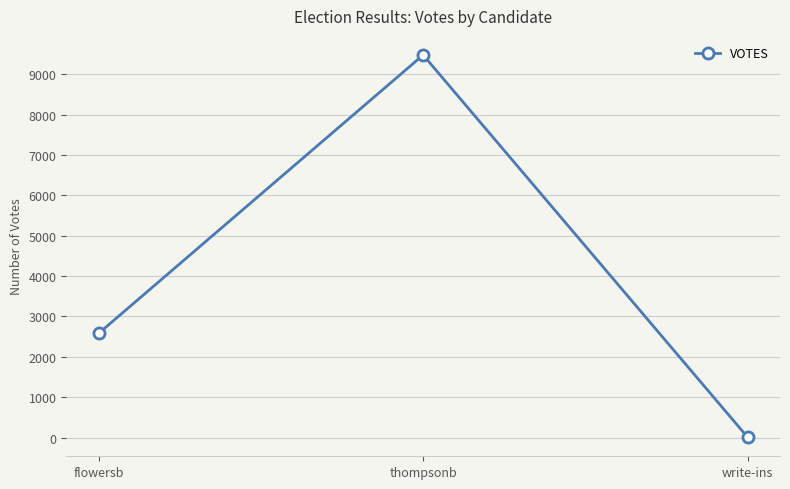

What is the difference between the values at flowersb and write-ins?

2573